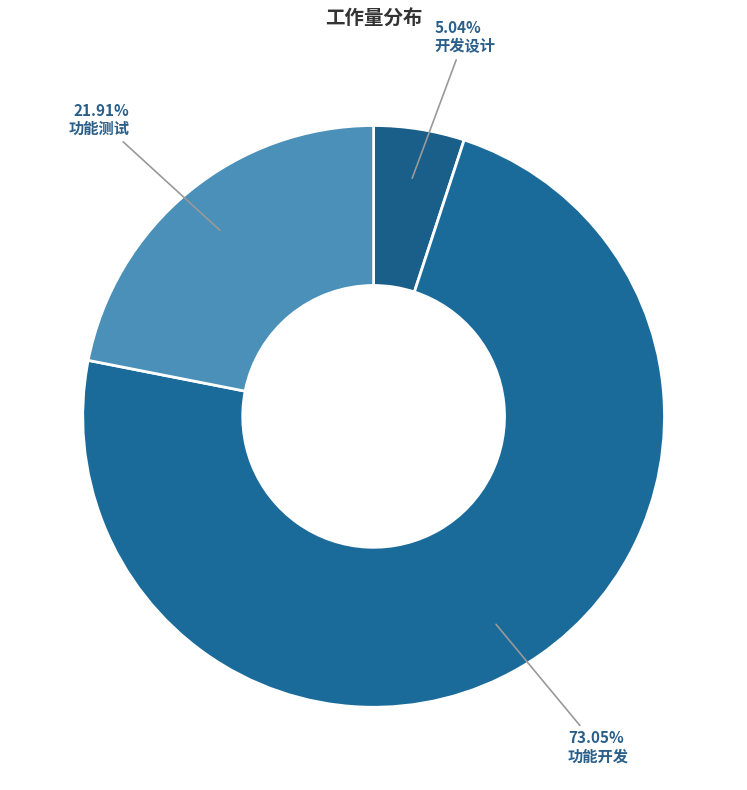

Count the number of slices in the pie.

3